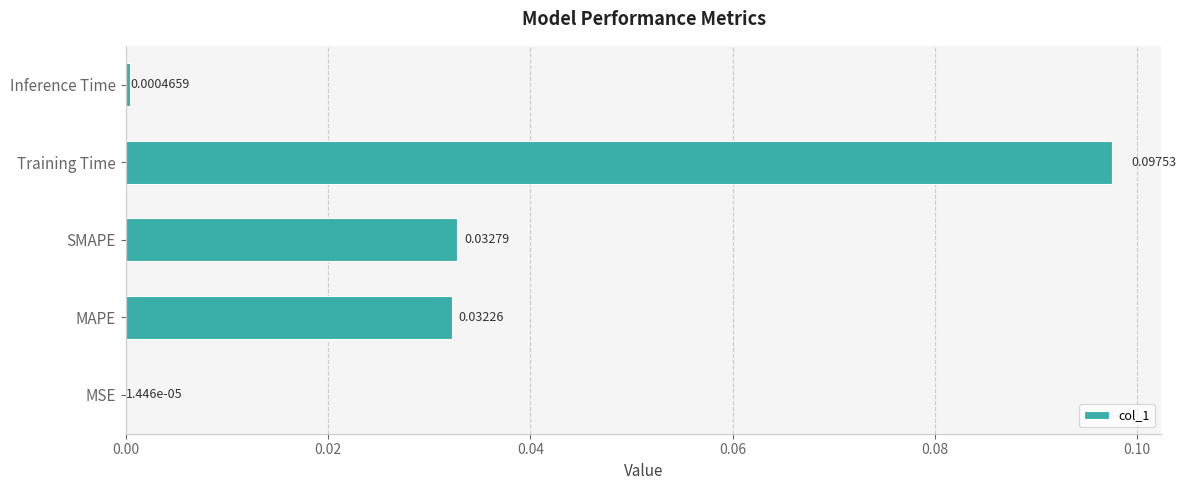

Which category has the highest value across all series?

Training Time